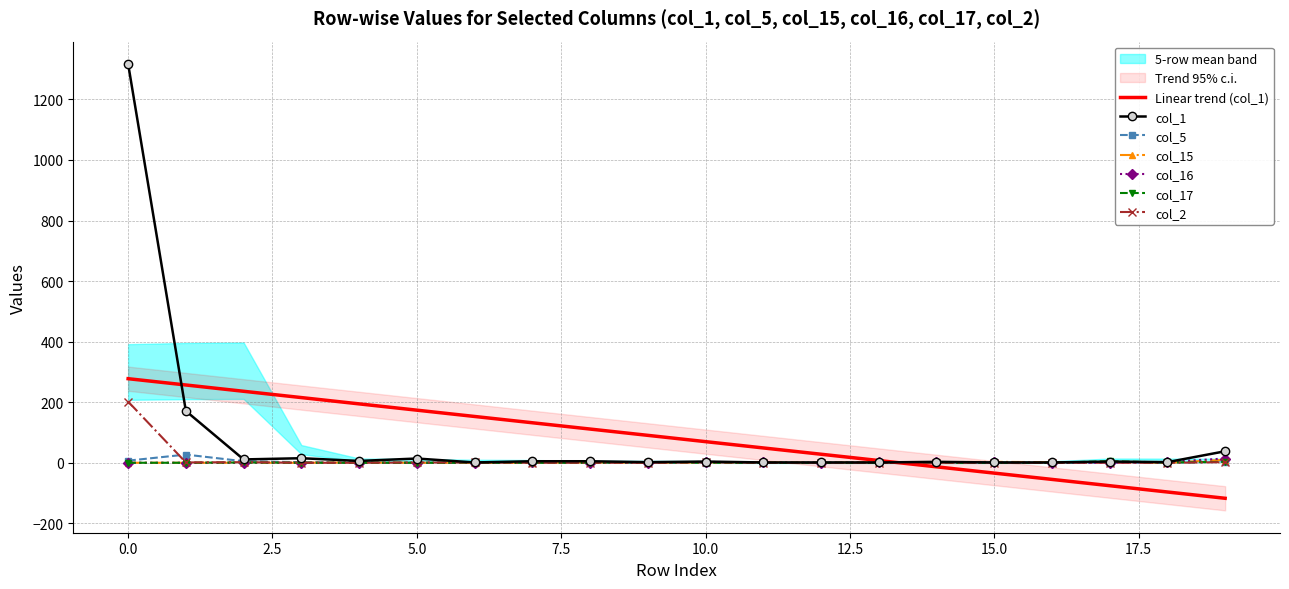

True or false: col_1 and col_2 cross at least once.

False